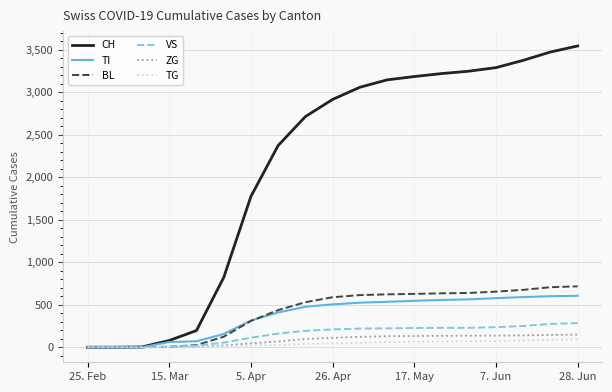

Which series has the largest total across all categories?

CH